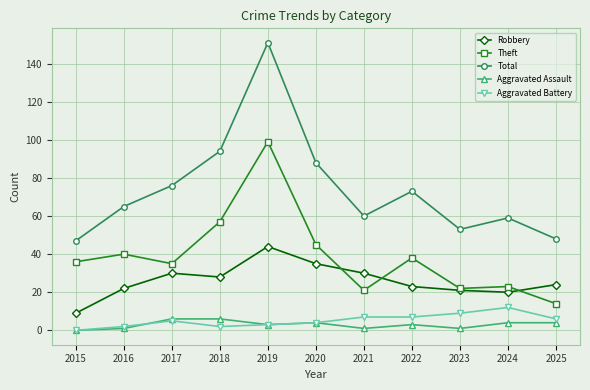

The value of Total at 2020 is 147. True or false?

False